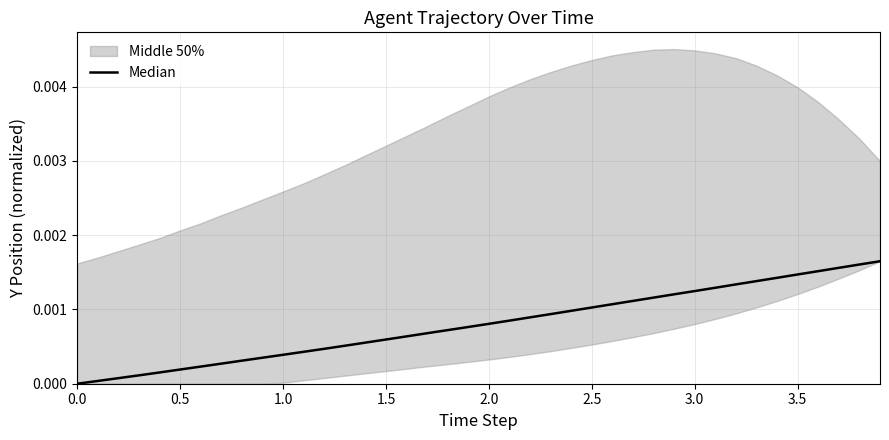

The chart shows a value of 0.0 at 24. True or false?

False